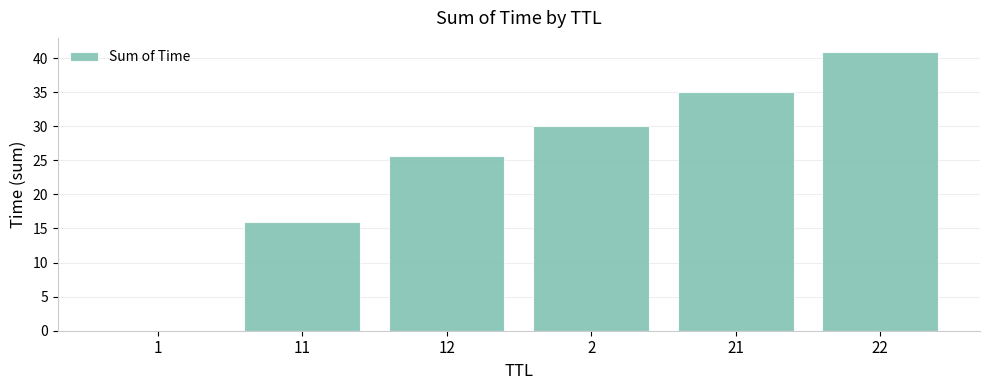

What is the sum of all values?

147.5